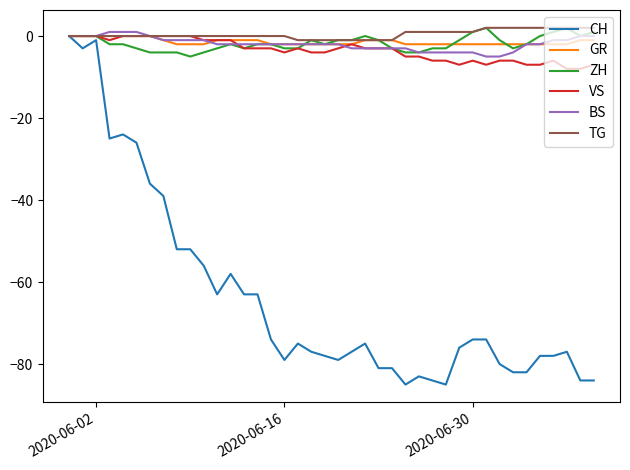

Is this an area chart (filled region under the line)?

No